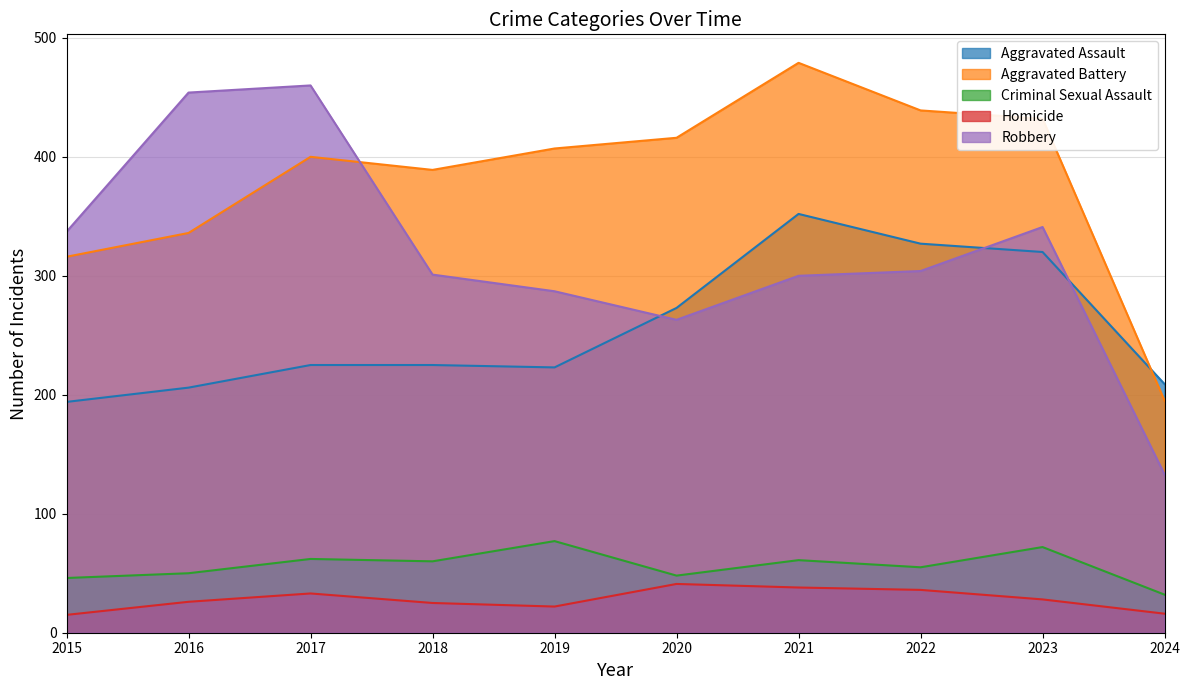

What is the total value across all series at 2022?

1161